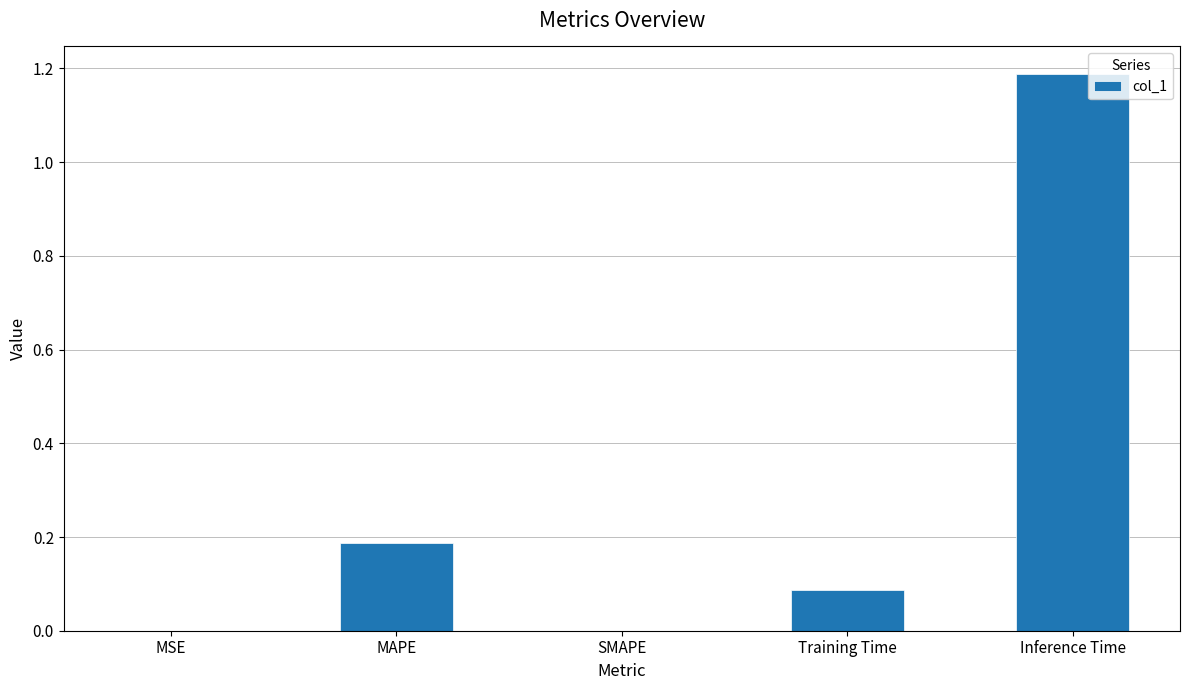

Which category has the highest value across all series?

Inference Time